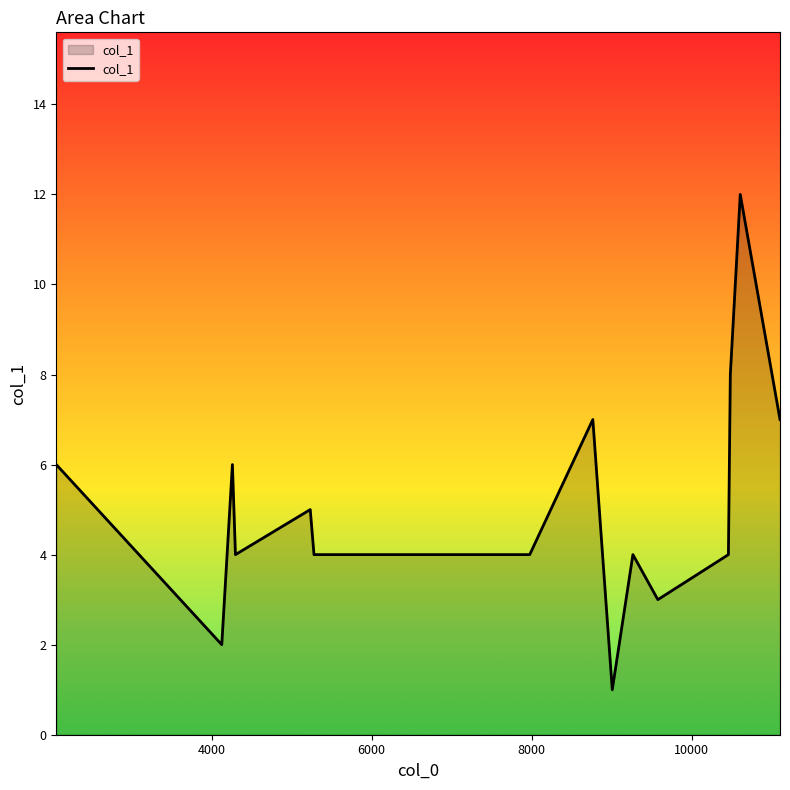

Reading right to left, list all the values displayed in this chart.

7	12	8	4	3	4	1	7	4	4	4	4	5	4	6	2	6